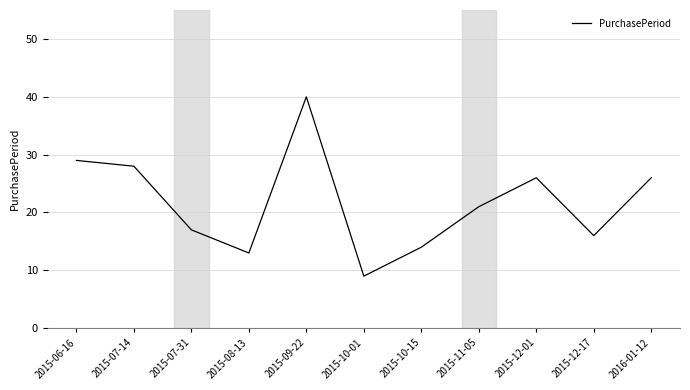

What is the maximum value shown in the chart?

40